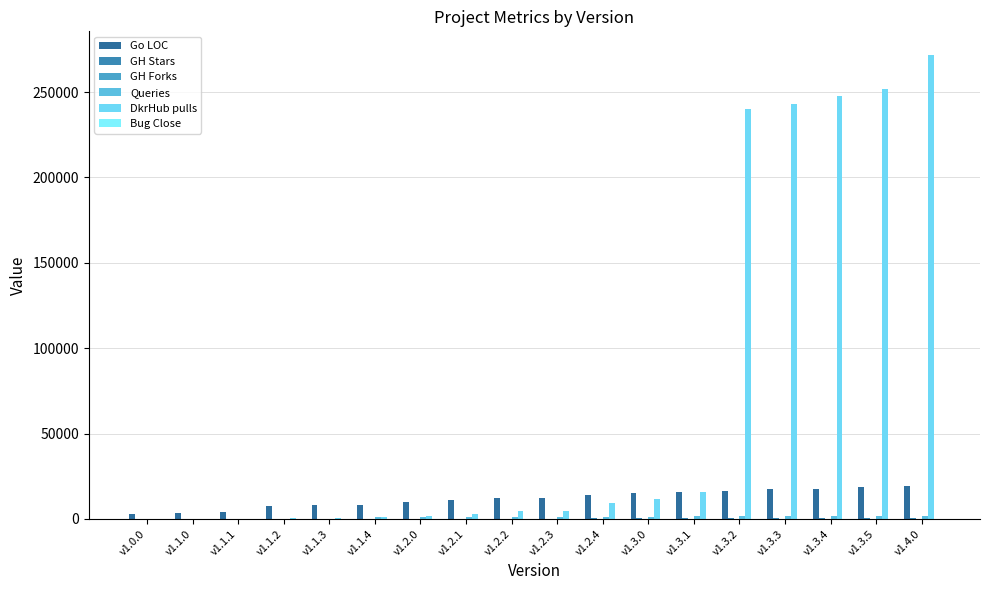

How many categories are shown in the chart?

18